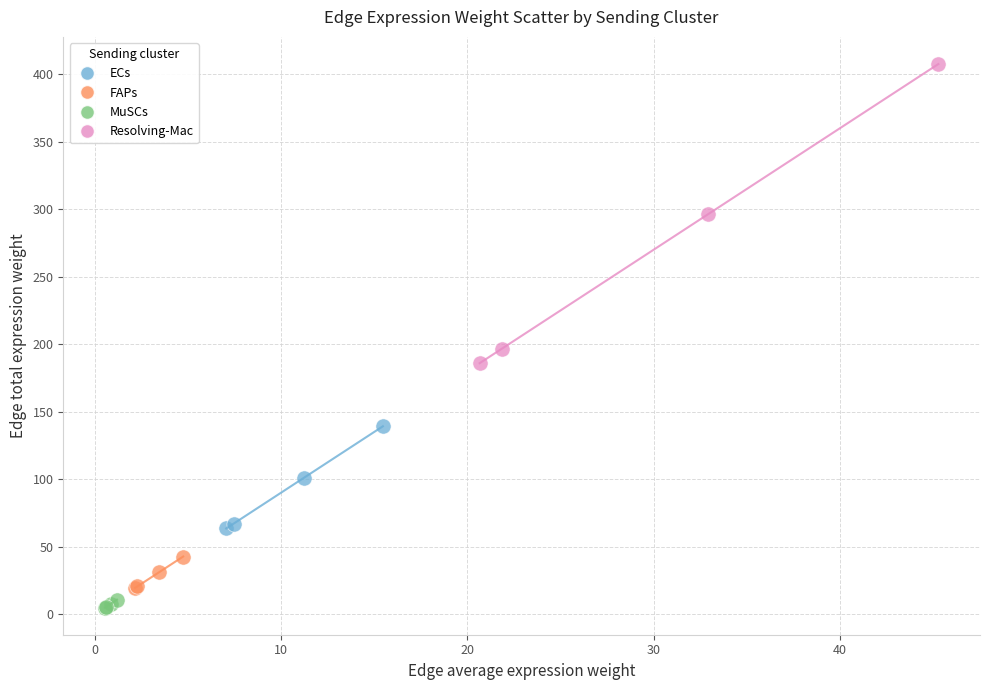

Which series contains the highest Y value?

Resolving-Mac